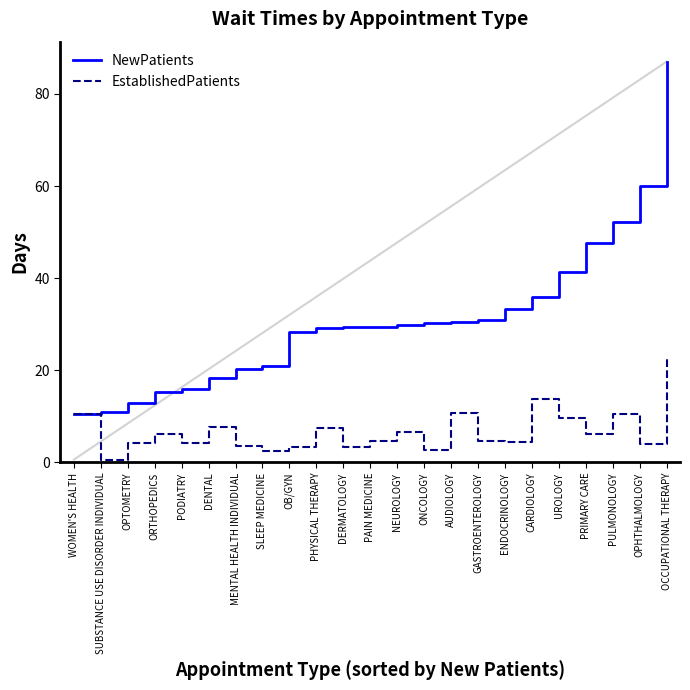

At which label does NewPatients first exceed 29?

PHYSICAL THERAPY